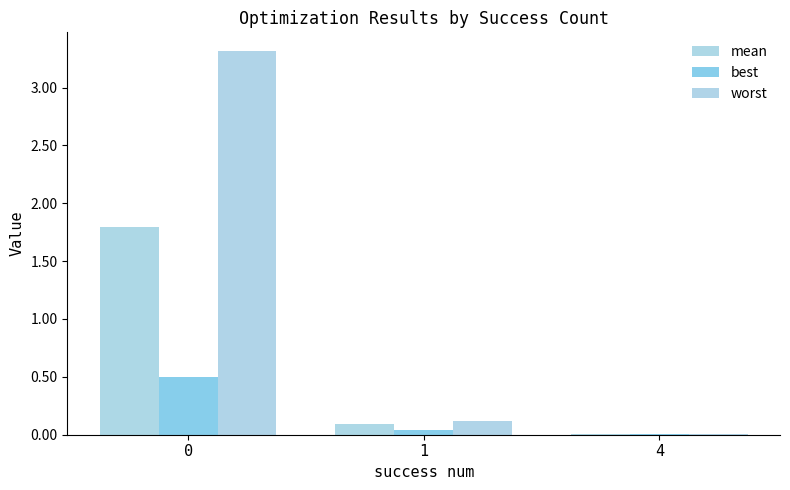

Is the value of worst at 4 greater than the value of mean at 4?

Yes